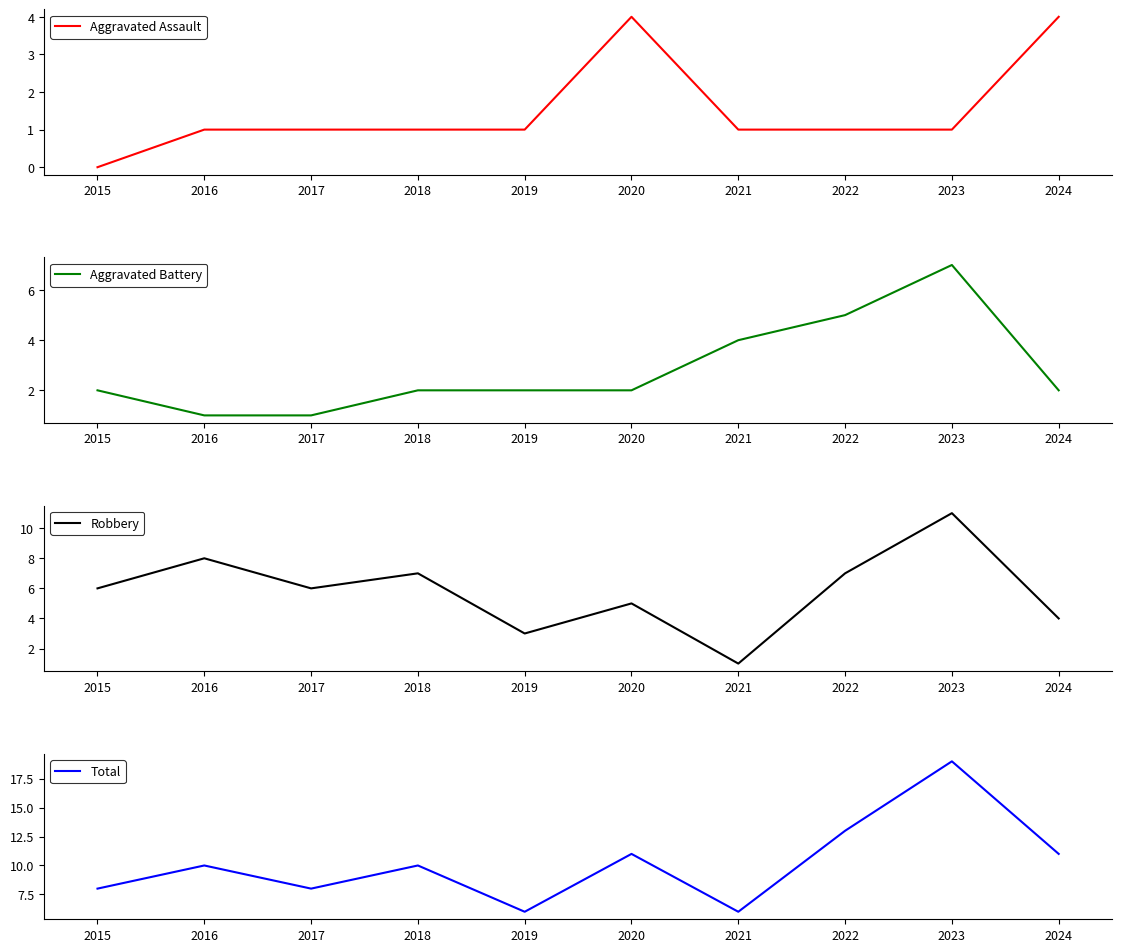

The value of Aggravated Assault at 2016 is 1. True or false?

True